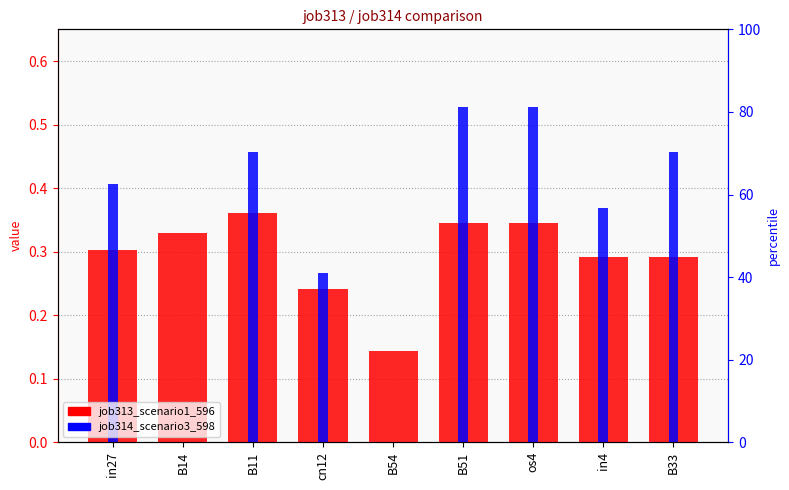

Reading left to right, what are all the values shown in this chart?

job313_scenario1_596: 0.3	0.3	0.4	0.2	0.1	0.3	0.3	0.3	0.3
job314_scenario3_598: 0.4	0.0	0.5	0.3	0.0	0.5	0.5	0.4	0.5